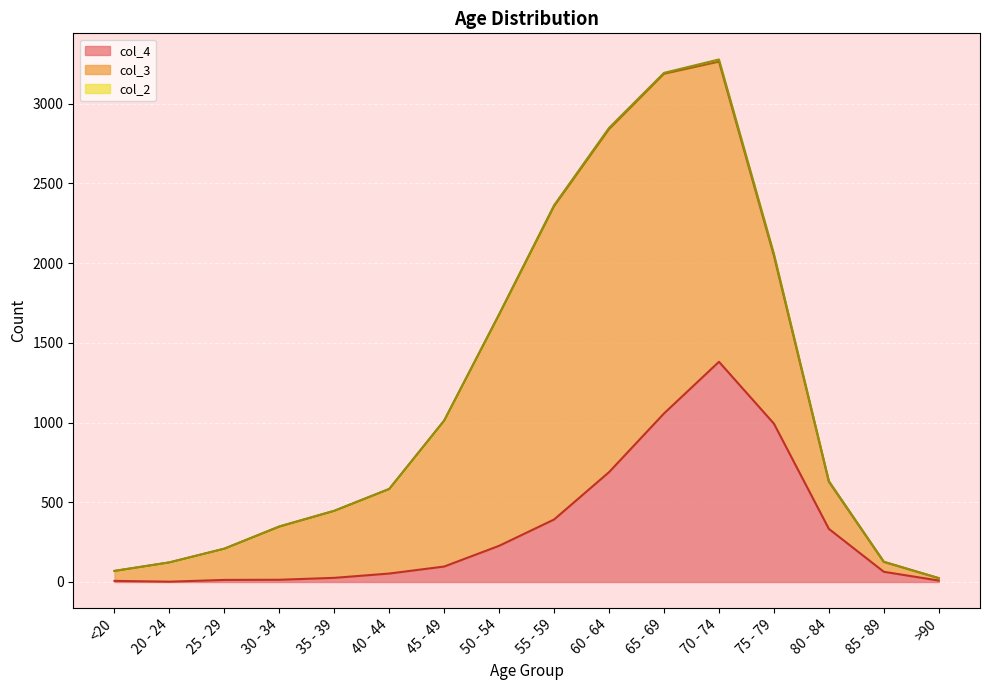

Which series has the largest total across all categories?

col_3